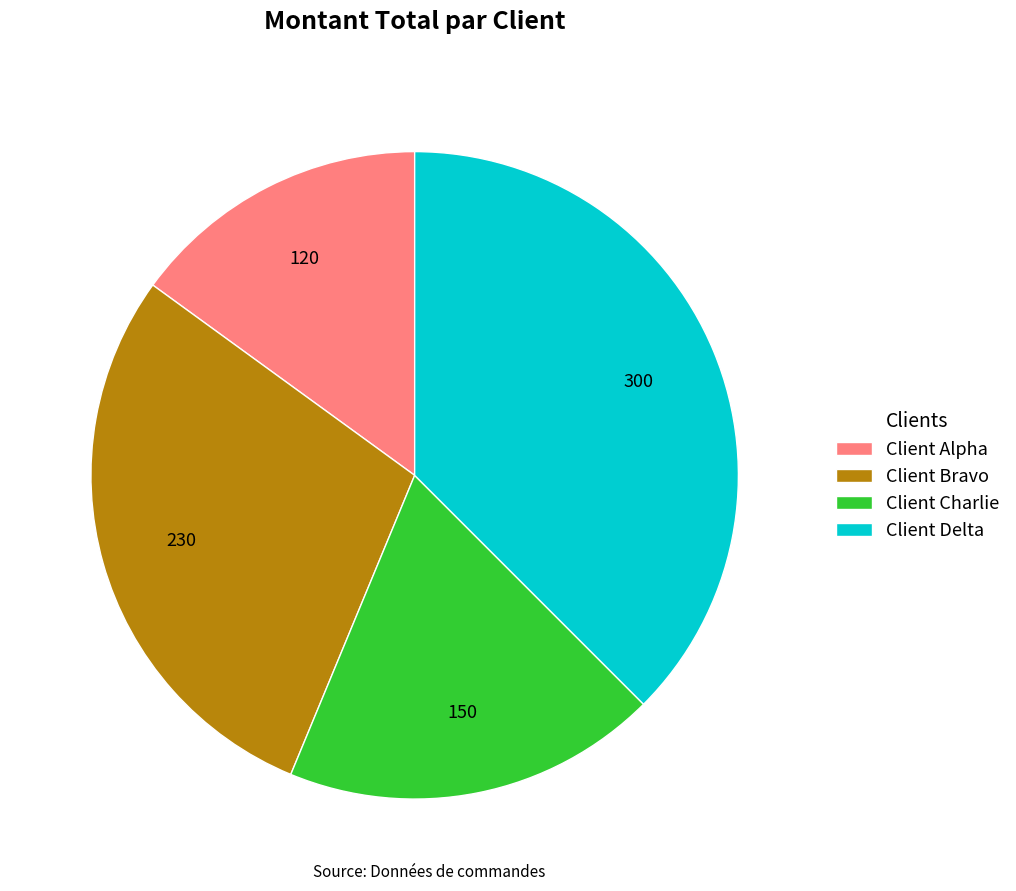

Count the number of slices in the pie.

4